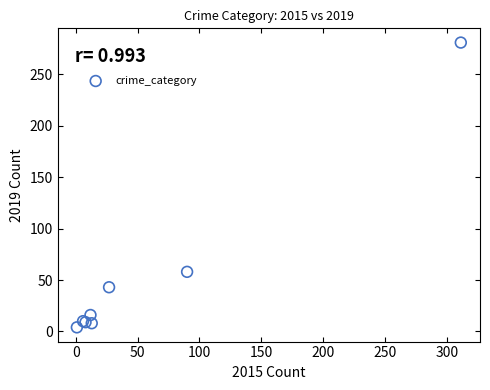

What Y value in the scatter plot is closest to 142?

58